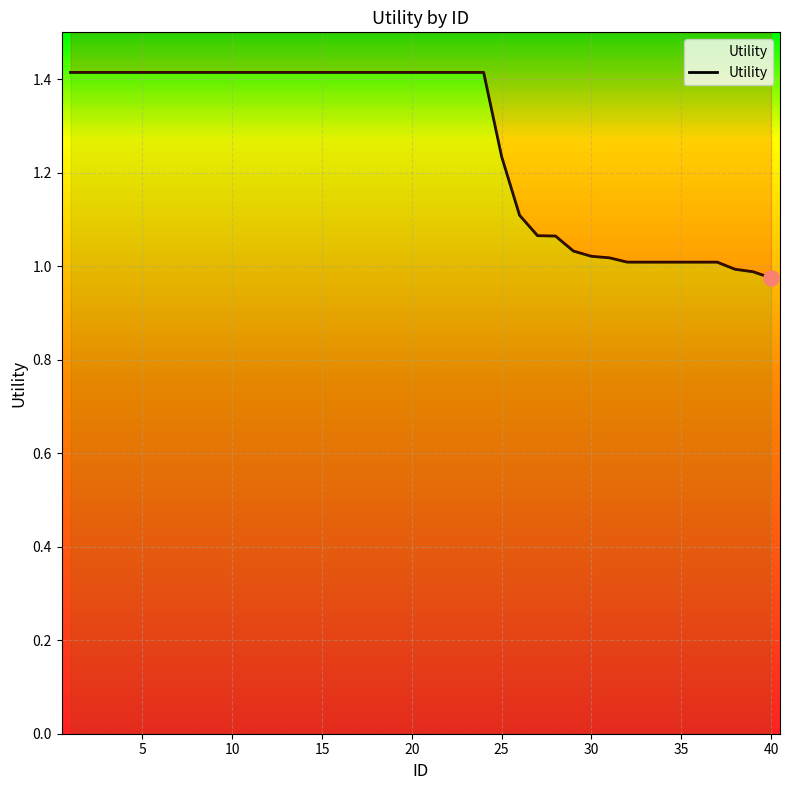

Between 30 and 34, which is larger?

30